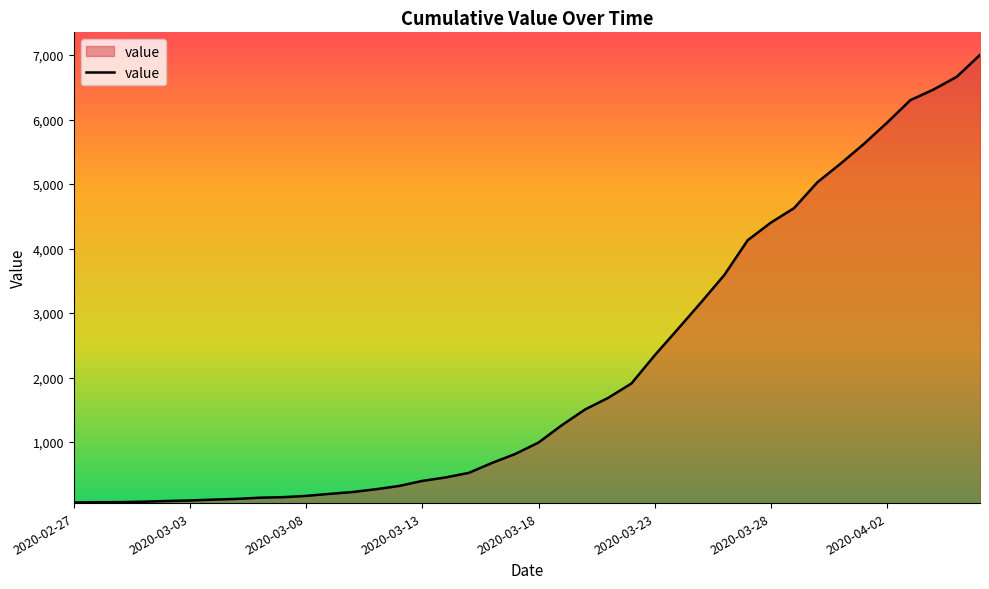

Does the chart display data point markers on the line(s)?

No